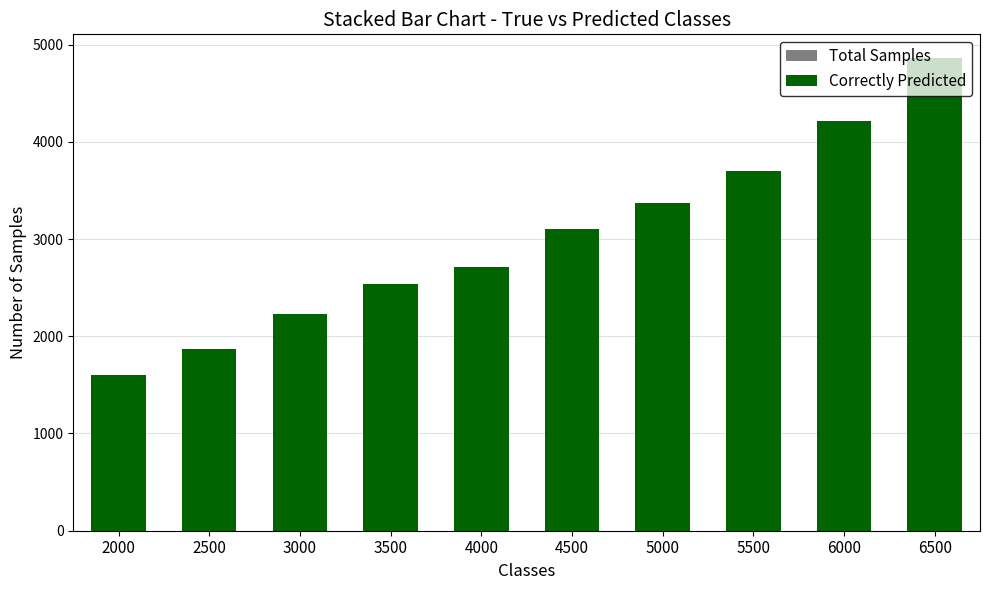

How many bars are there in each group?

2